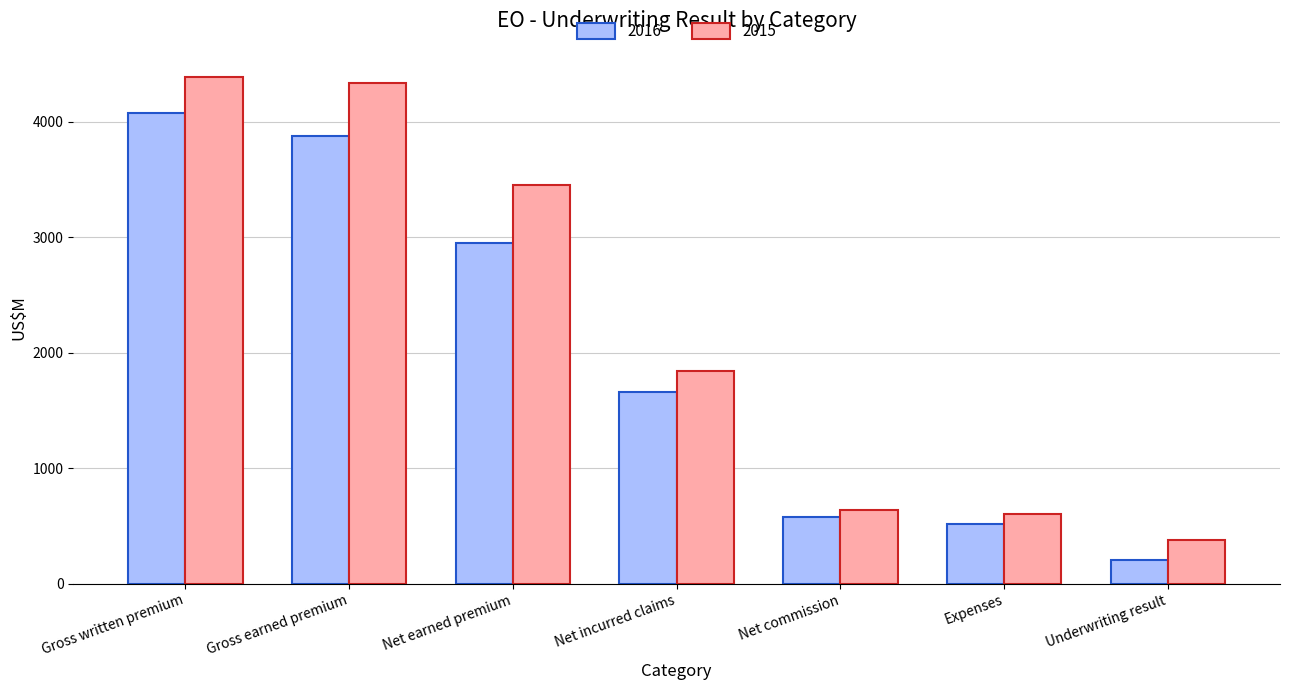

How many bars are there in each group?

2